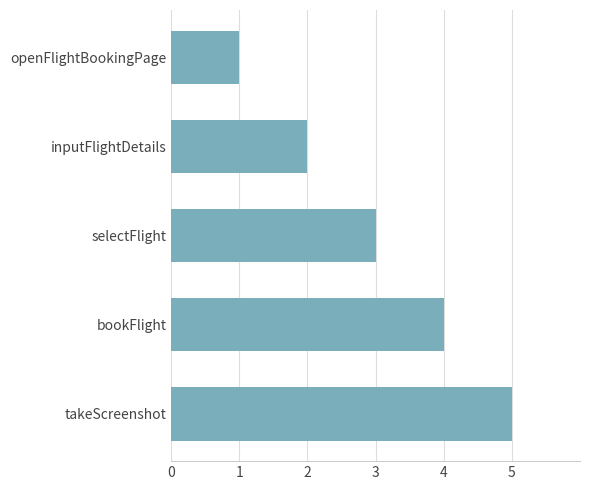

Read the value at selectFlight.

3